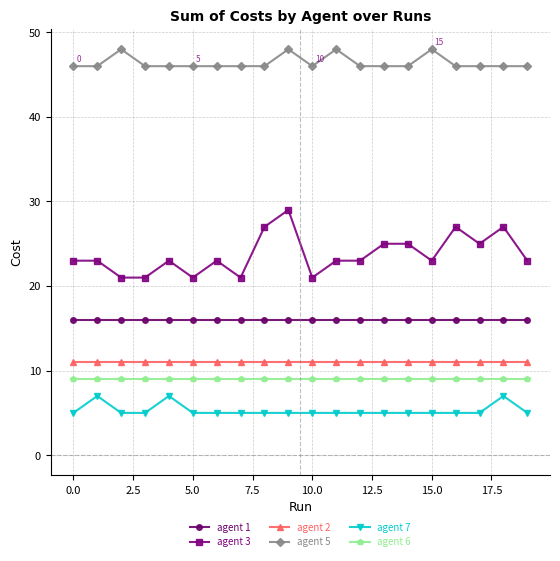

What is the greatest value displayed?

48